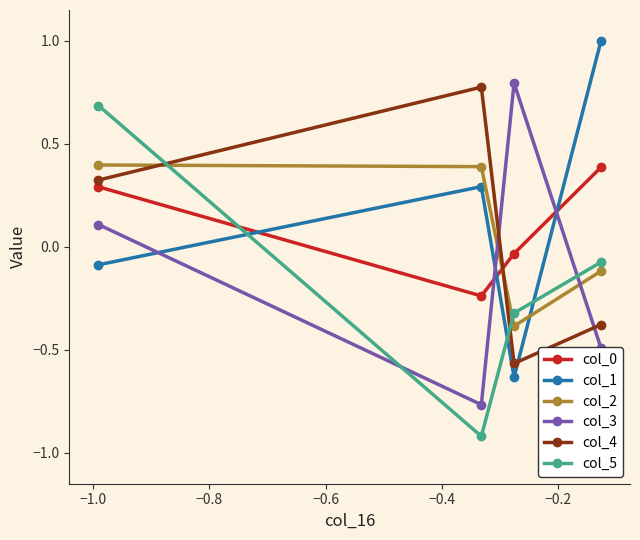

How many interior local peaks does the col_3 series have?

1